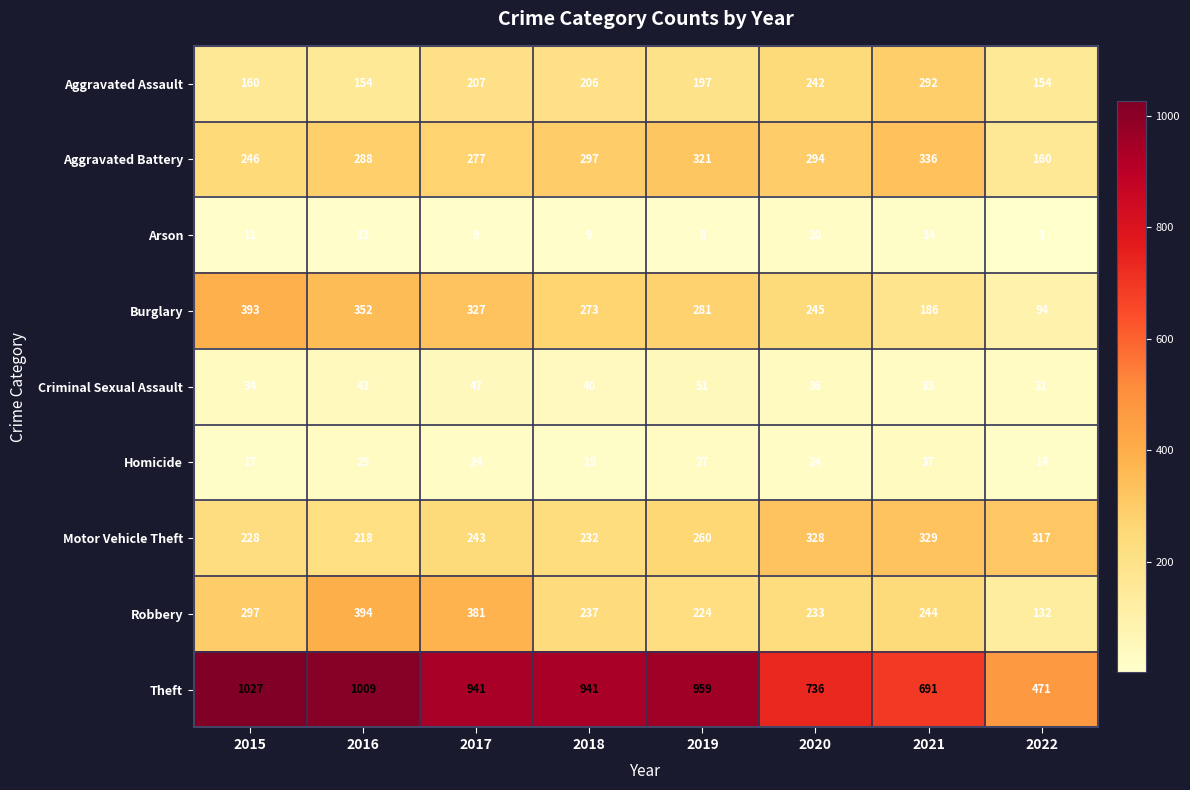

What is the maximum value for Aggravated Battery?

336